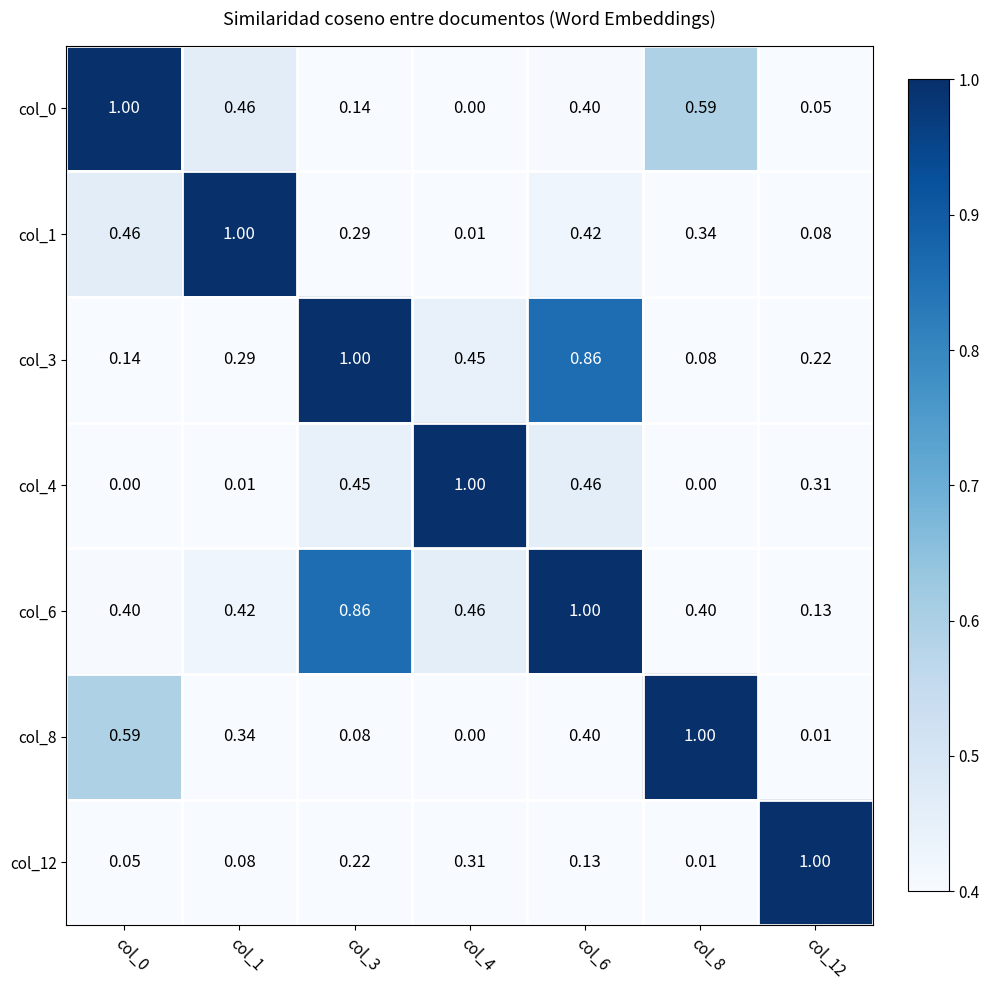

Count the number of data series in this chart.

7